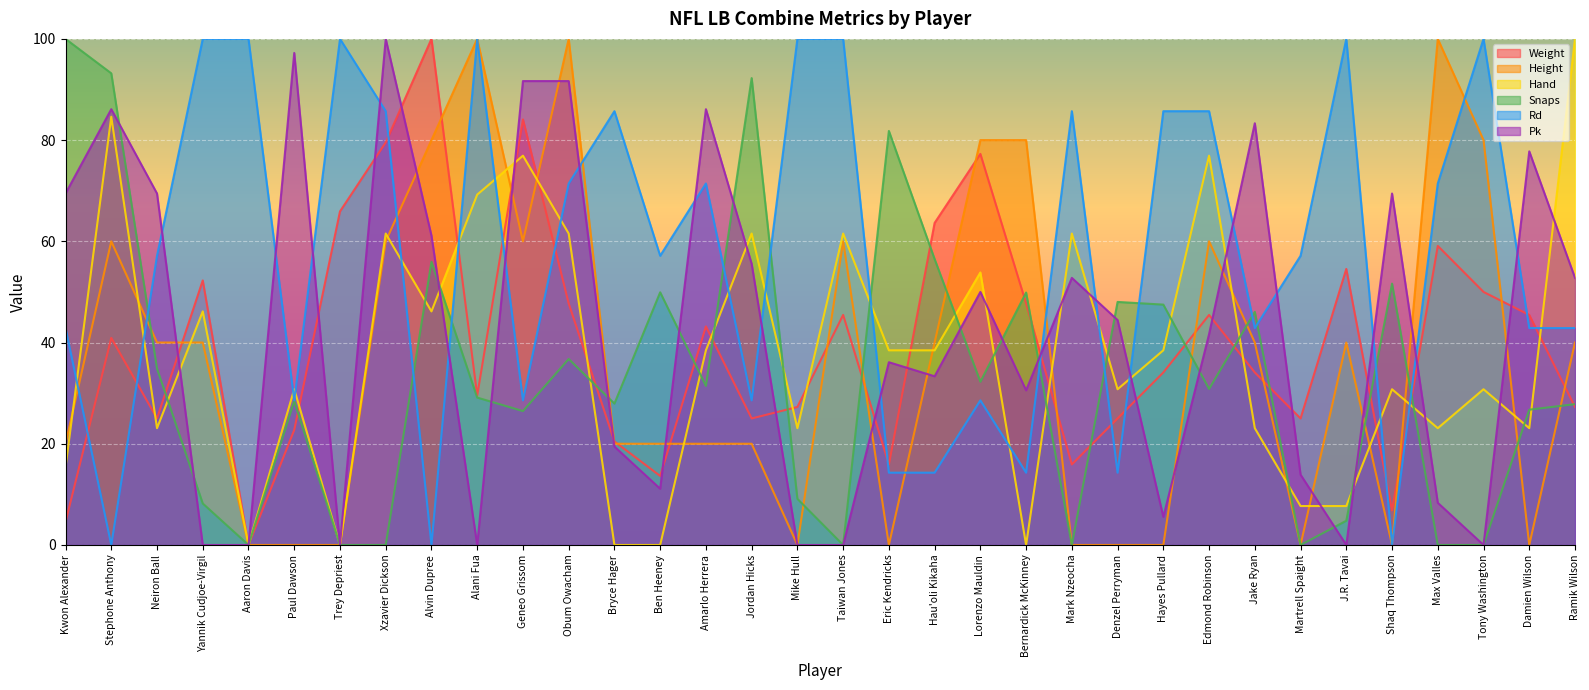

What is the difference between the highest and lowest values at Obum Owacham?

63.2